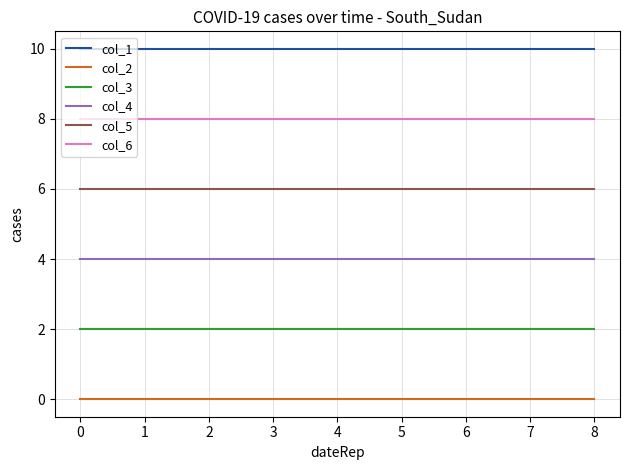

The col_4 series shows 6 at 0. True or false?

False